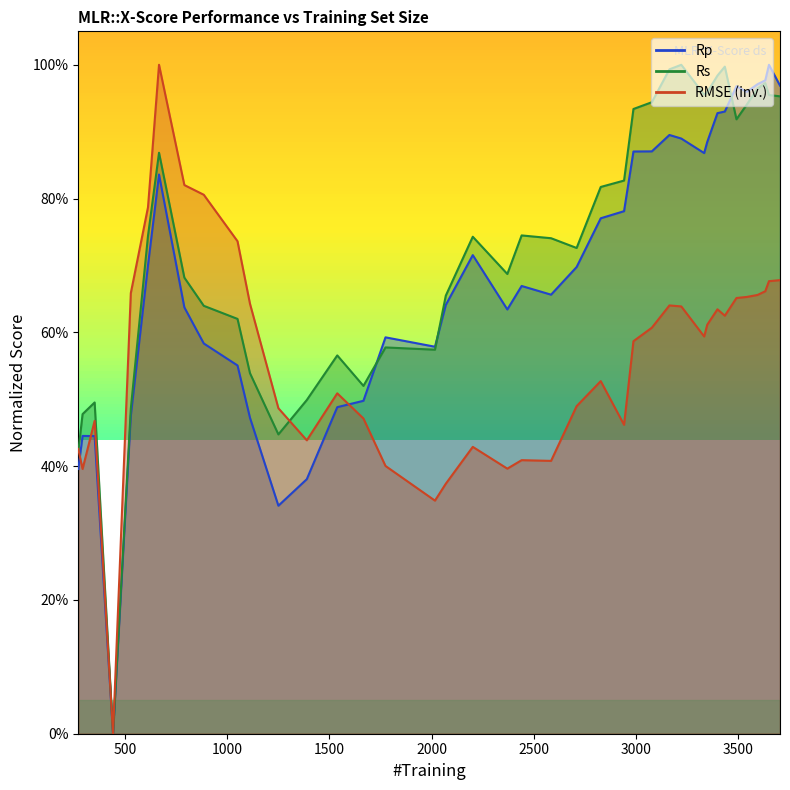

Reading right to left, extract all data points from this chart.

Rp: 1.0	1.0	1.0	1.0	1.0	1.0	0.9	0.9	0.9	0.9	0.9	0.9	0.9	0.9	0.8	0.8	0.7	0.7	0.7	0.6	0.7	0.6	0.6	0.6	0.5	0.5	0.4	0.3	0.5	0.6	0.6	0.6	0.8	0.7	0.5	0.0	0.4	0.4	0.4	0.4
Rs: 1.0	1.0	1.0	1.0	0.9	0.9	1.0	1.0	1.0	1.0	1.0	1.0	0.9	0.9	0.8	0.8	0.7	0.7	0.7	0.7	0.7	0.7	0.6	0.6	0.5	0.6	0.5	0.4	0.5	0.6	0.6	0.7	0.9	0.7	0.5	0.0	0.5	0.5	0.4	0.4
RMSE: 0.7	0.7	0.7	0.7	0.7	0.7	0.6	0.6	0.6	0.6	0.6	0.6	0.6	0.6	0.5	0.5	0.5	0.4	0.4	0.4	0.4	0.4	0.3	0.4	0.5	0.5	0.4	0.5	0.6	0.7	0.8	0.8	1.0	0.8	0.7	0.0	0.5	0.4	0.4	0.4